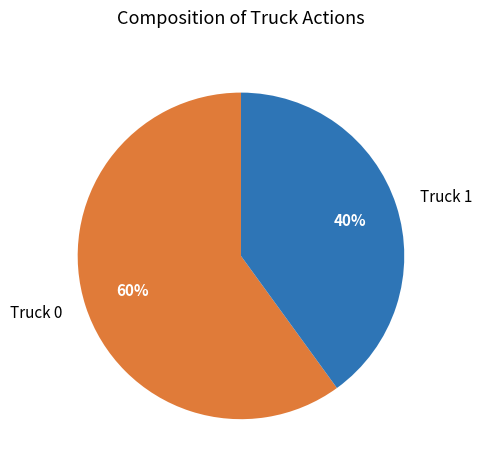

Does Truck 0 represent more than half of the total?

Yes